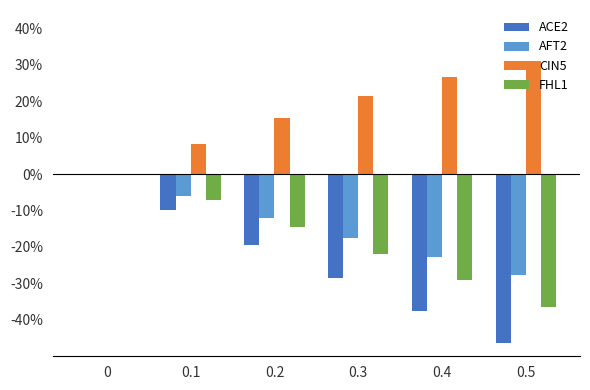

Reading left to right, what are all the values shown in this chart?

ACE2: 0.0	-0.1	-0.2	-0.3	-0.4	-0.5
AFT2: 0.0	-0.1	-0.1	-0.2	-0.2	-0.3
CIN5: 0.0	0.1	0.2	0.2	0.3	0.3
FHL1: 0.0	-0.1	-0.1	-0.2	-0.3	-0.4